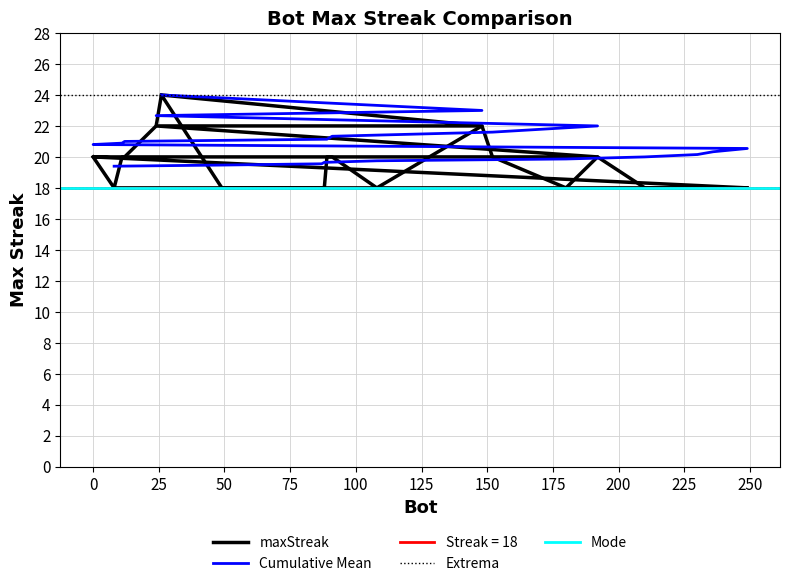

Which category has the lowest value across all series?

249